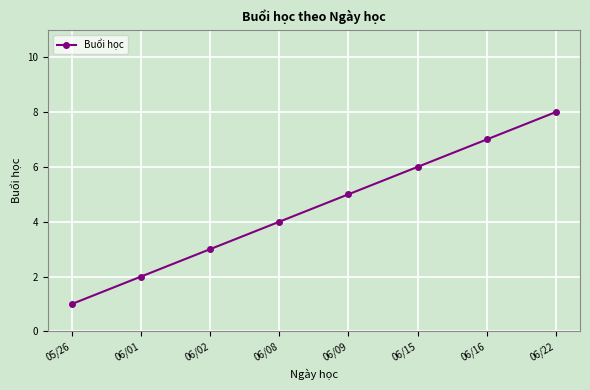

How many data points are less than 5?

4